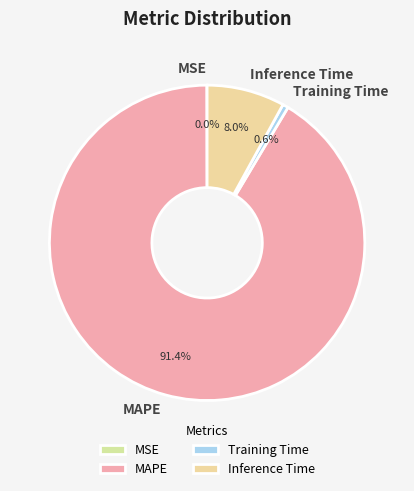

Is there any slice that represents more than half of the pie?

Yes